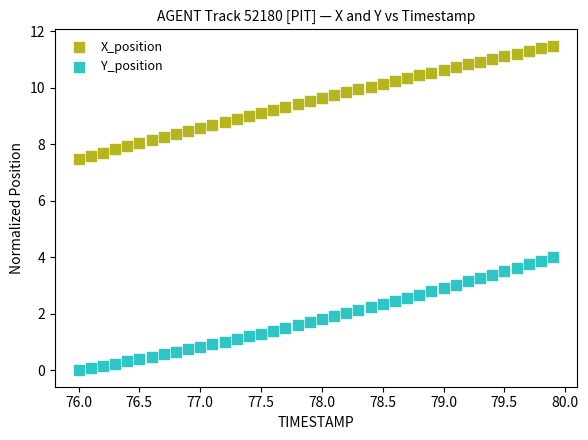

What is the X range (max minus min) for the scatter plot?

3.9